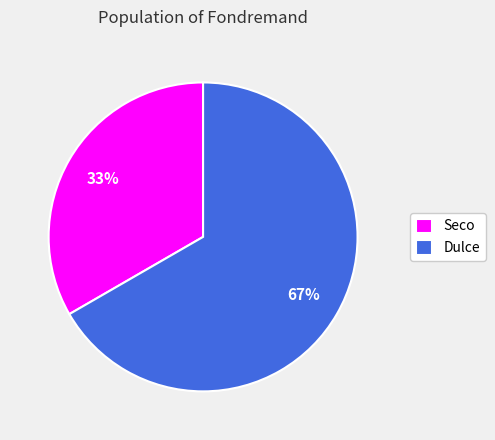

Which has a higher value, Dulce or Seco?

Dulce